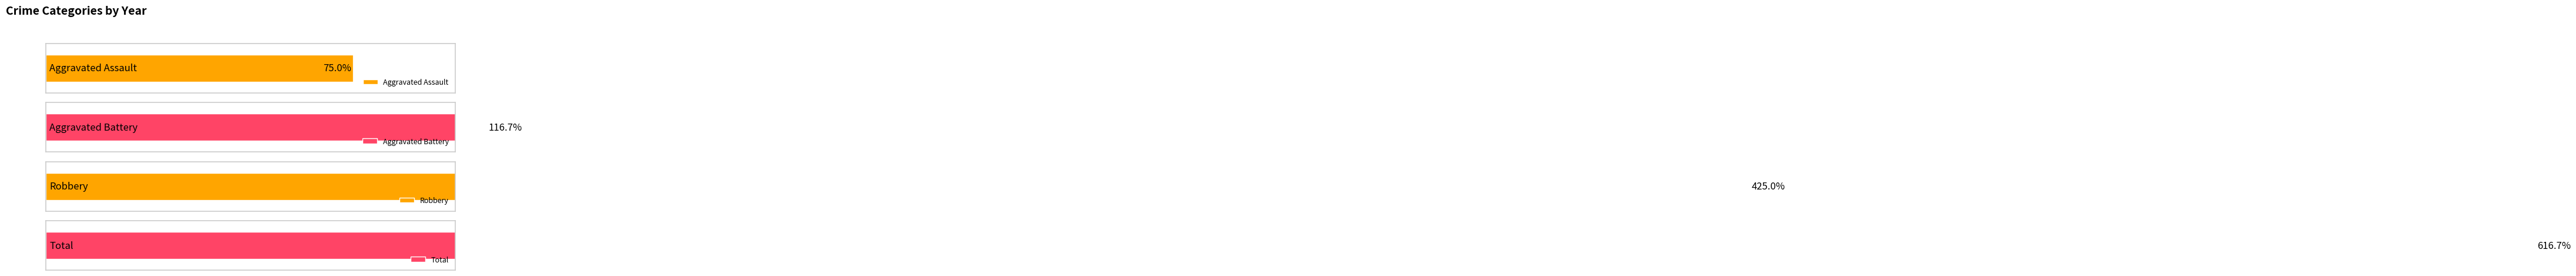

Rank the series by their maximum value, from highest to lowest.

Total, Robbery, Aggravated Battery, Aggravated Assault